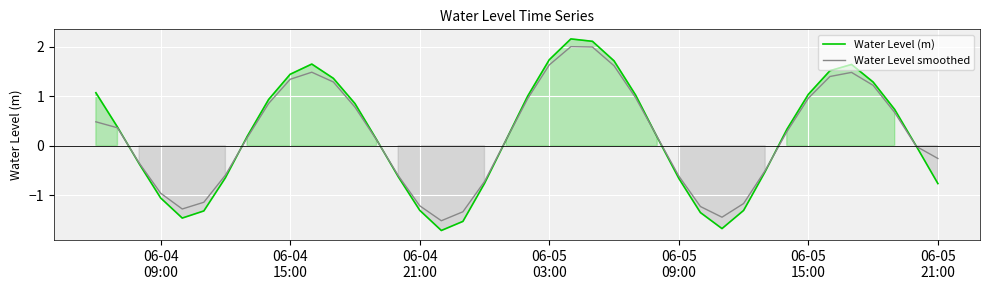

What is the lowest value of the Water Level smoothed series?

-1.5